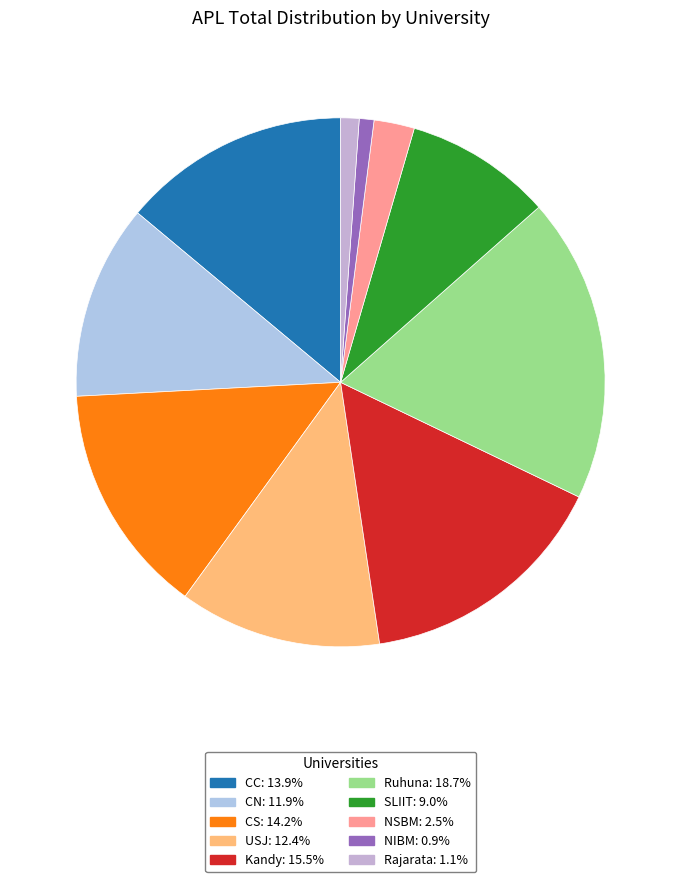

How many slices are in this pie chart?

10